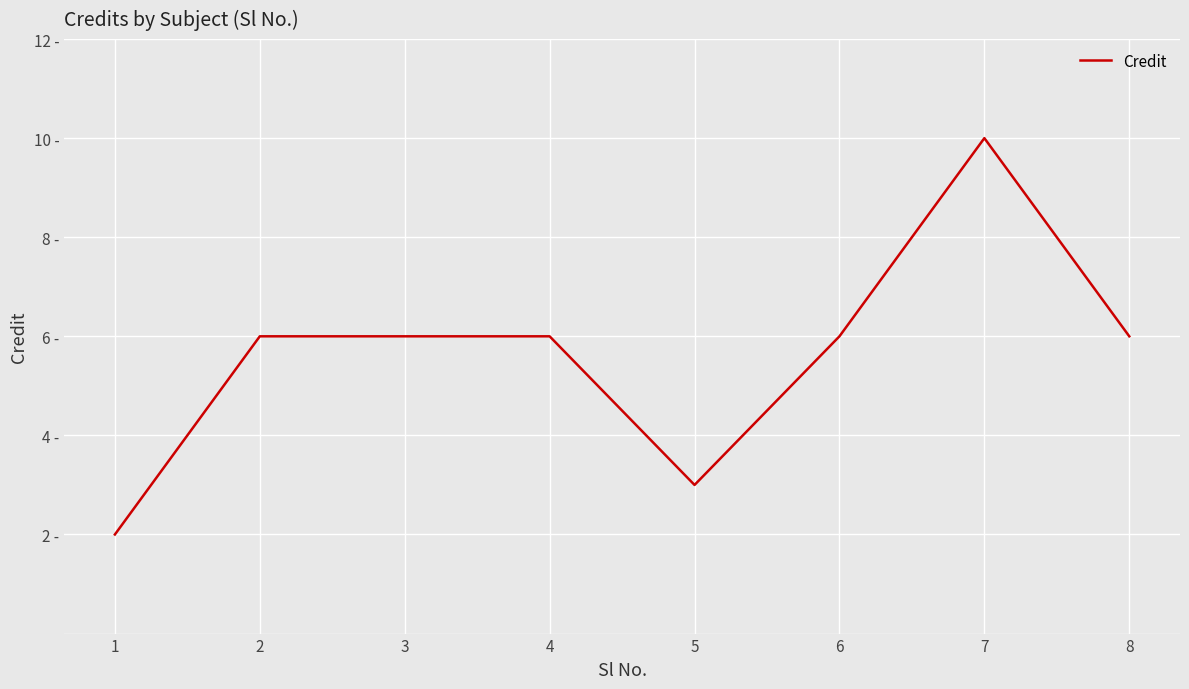

Where is the first local maximum?

7